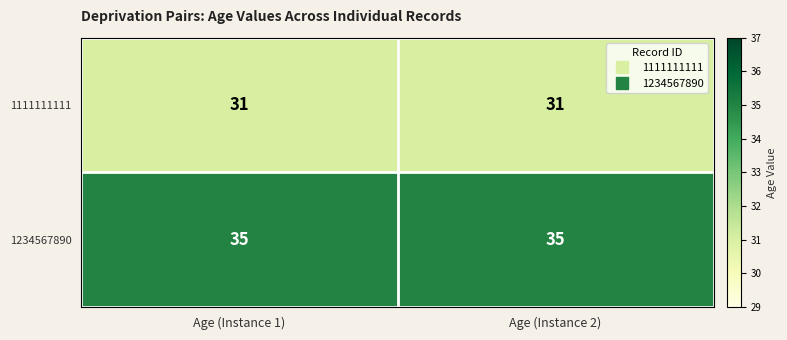

What is the difference between the highest and lowest values at Age (Instance 2)?

4